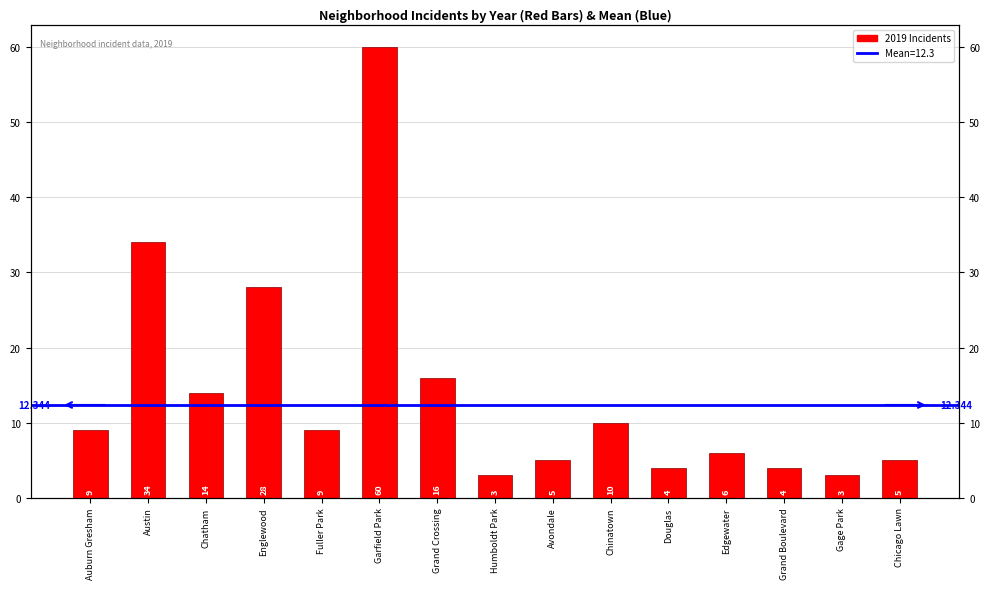

What is the difference between the maximum and minimum values?

57